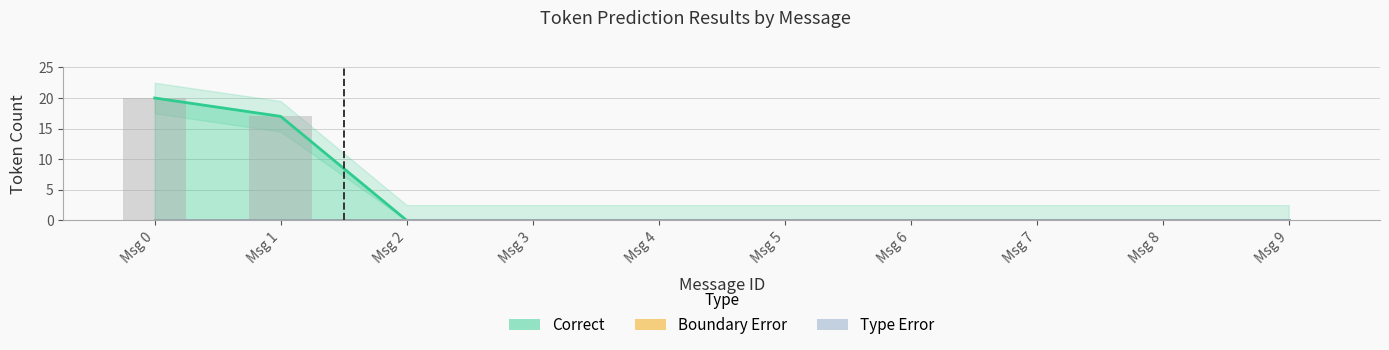

Which series has the widest spread of values?

Correct